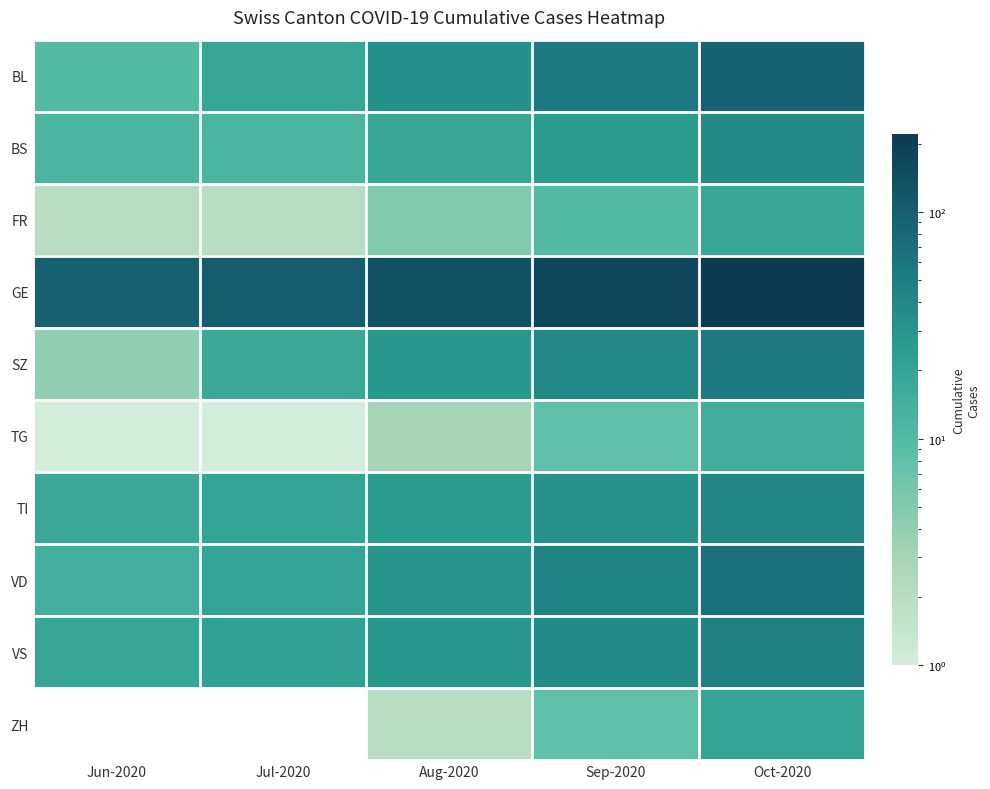

Which series changed the most between Jun-2020 and Jul-2020?

SZ